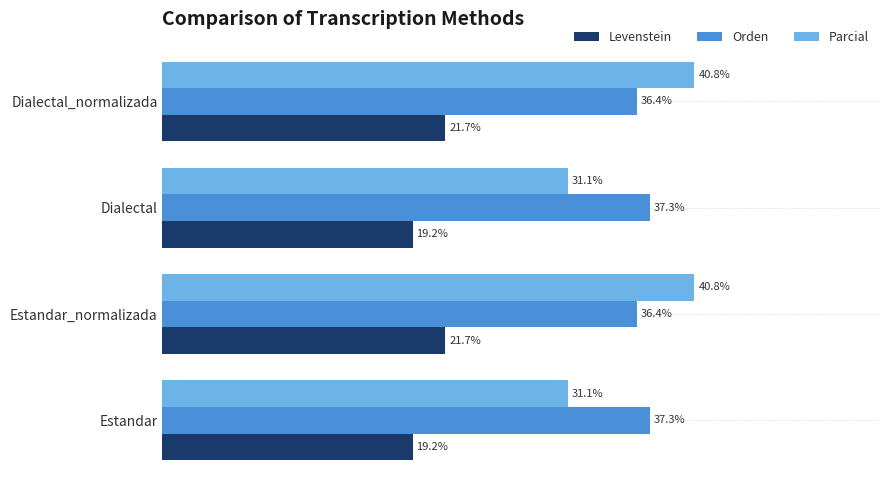

Is the value of Orden at Dialectal_normalizada greater than the value of Parcial at Estandar?

Yes